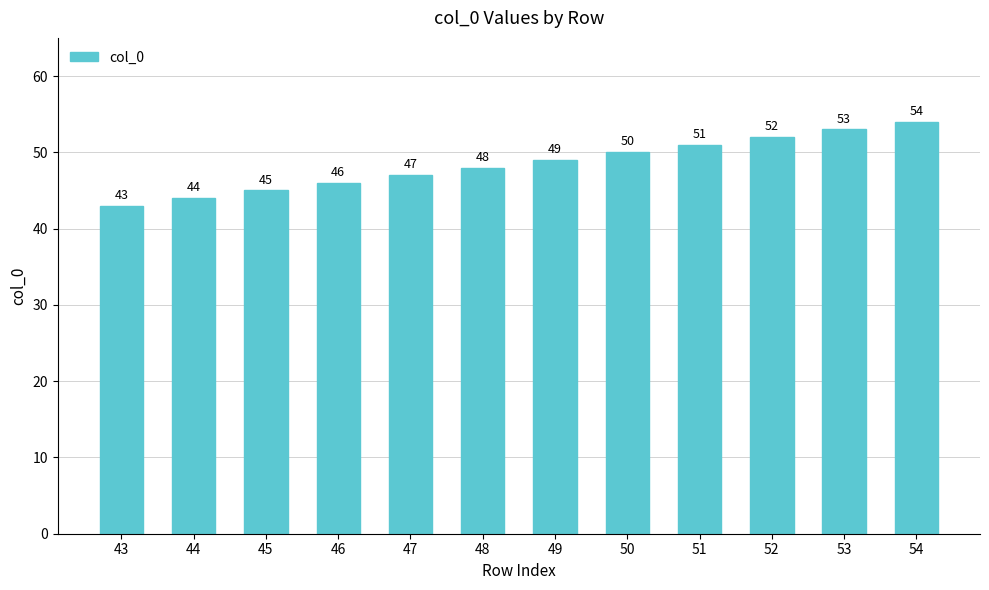

Rank the categories by value from lowest to highest.

43, 44, 45, 46, 47, 48, 49, 50, 51, 52, 53, 54